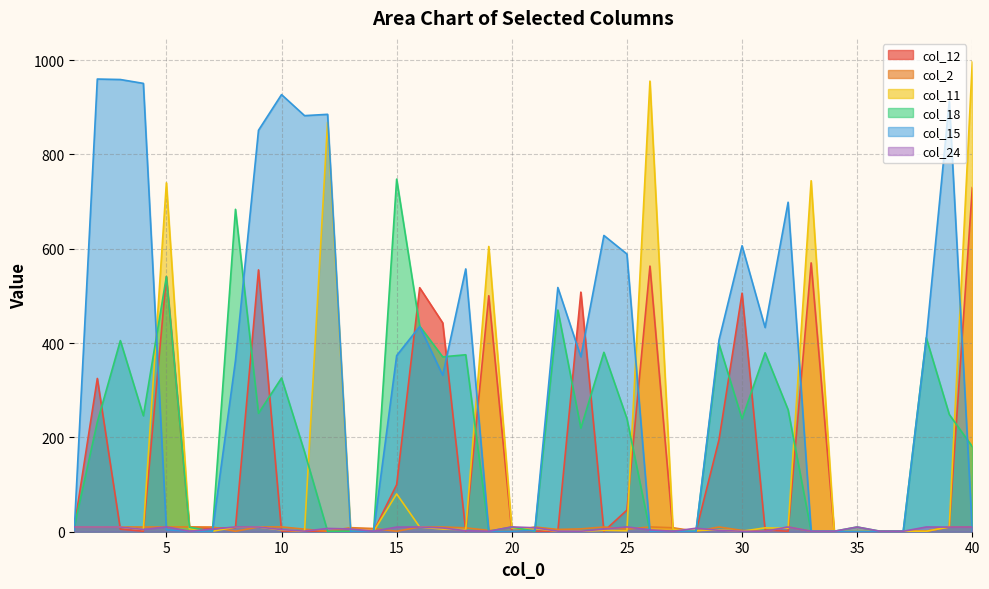

At which category does col_2 reach its first local peak?

2